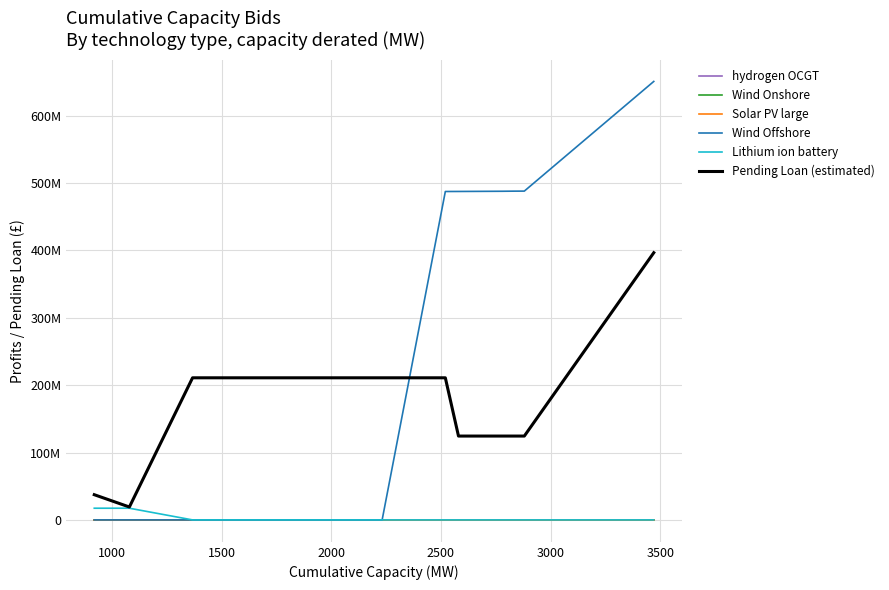

What is the greatest value displayed?

650632767.2